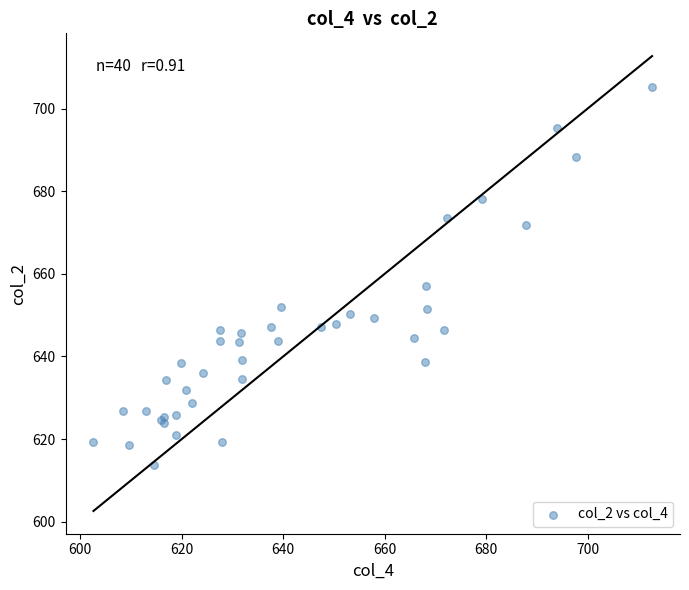

What Y value in the scatter plot is closest to 659?

657.0